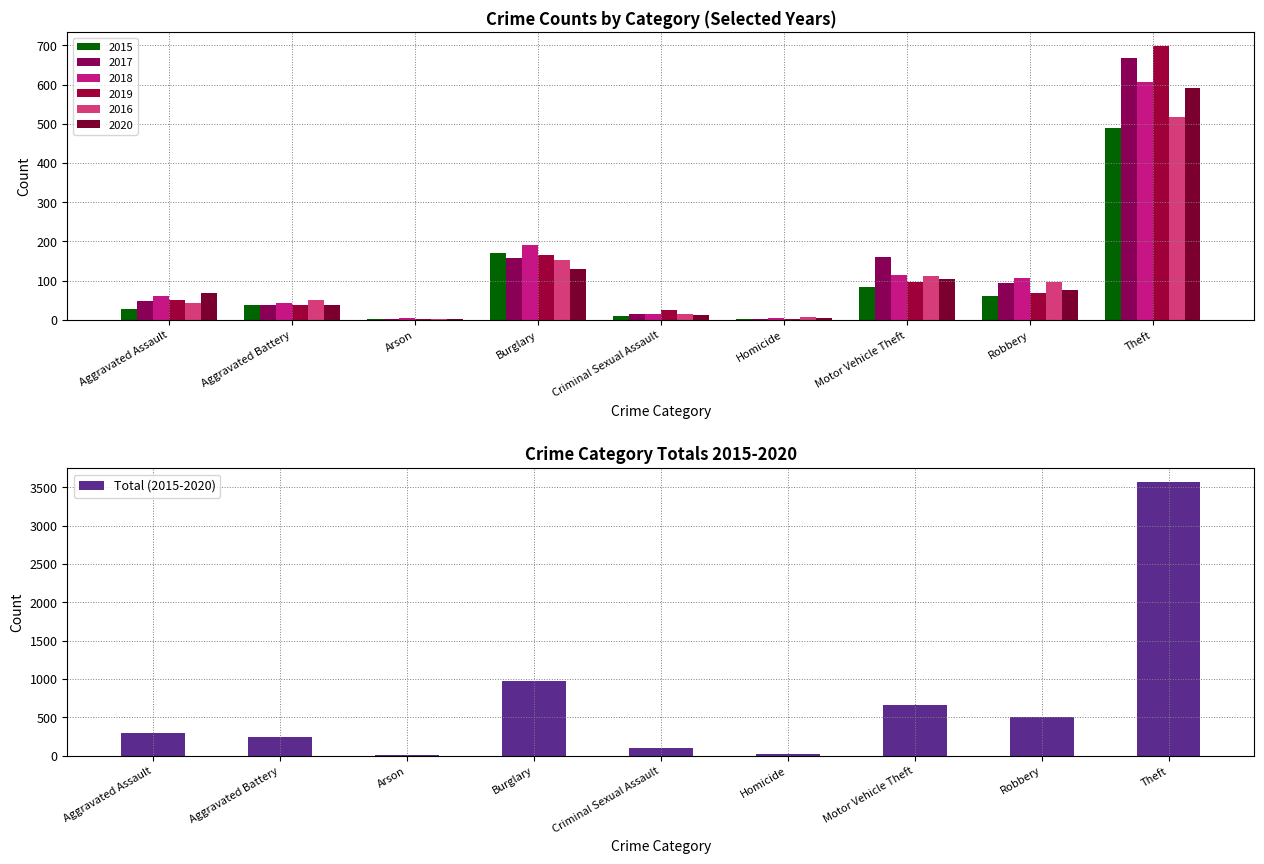

List the labels in order of value, largest first.

Theft, Burglary, Motor Vehicle Theft, Robbery, Aggravated Assault, Aggravated Battery, Criminal Sexual Assault, Homicide, Arson